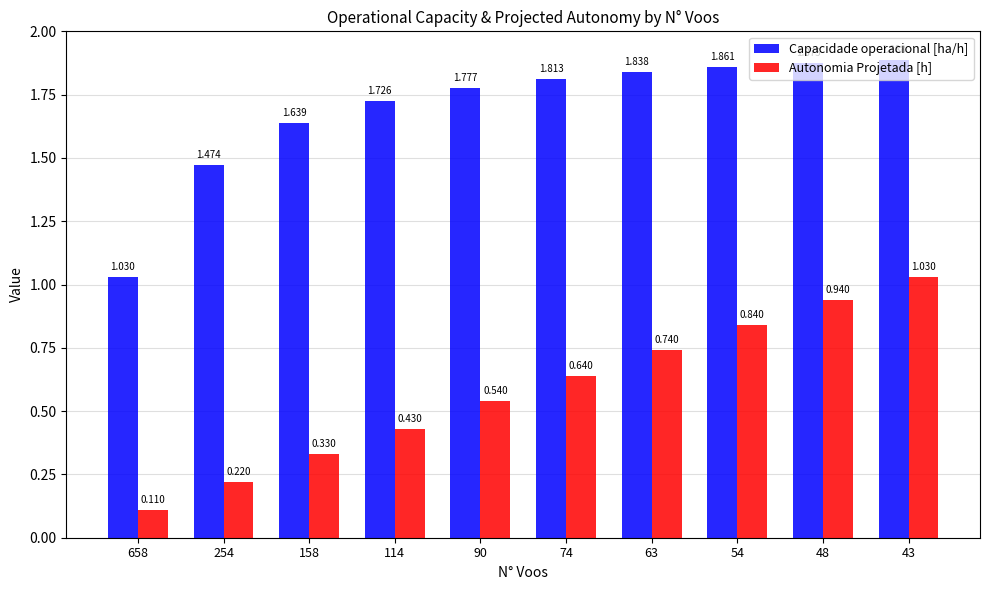

Which category has the lowest value in the Autonomia Projetada [h] series?

658